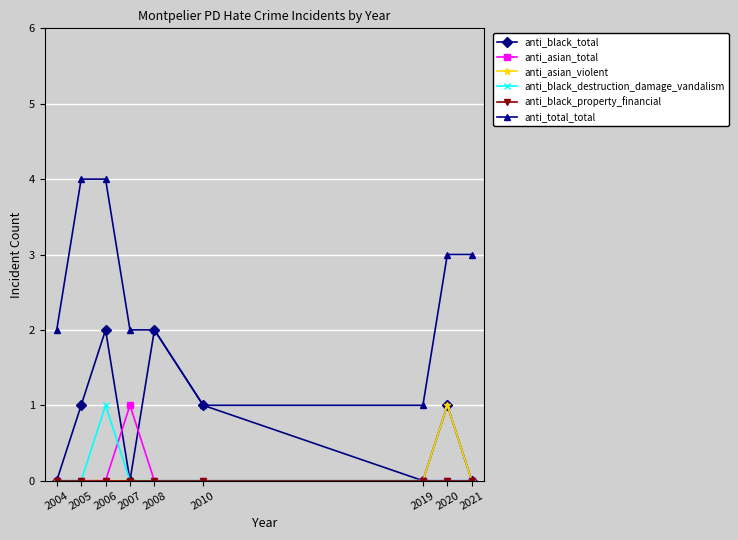

Is it true that anti_total_total equals 2 at 2008?

True